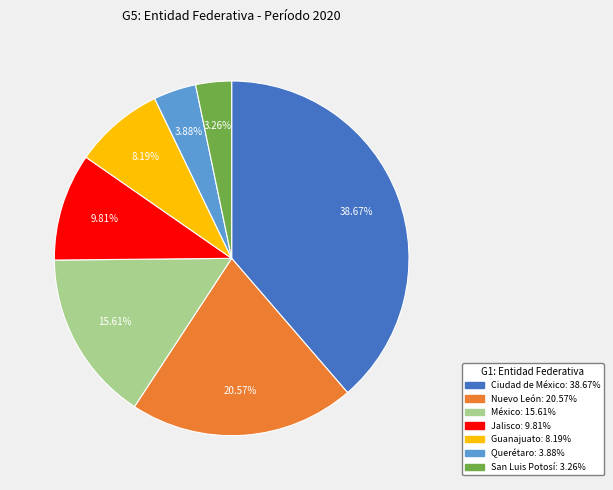

Which category has the smallest portion of the pie?

San Luis Potosí